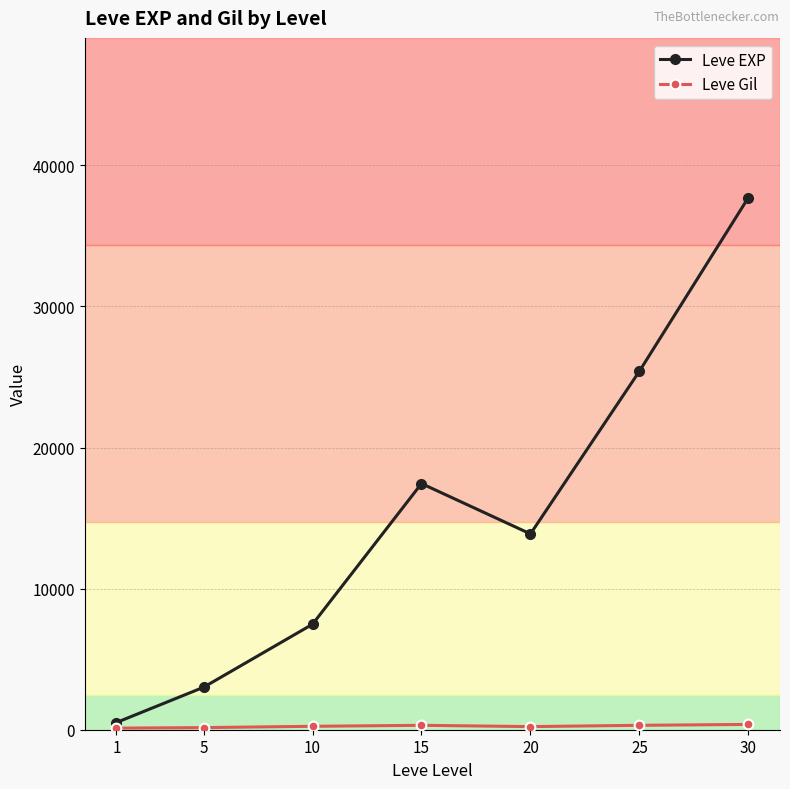

List the labels in order of Leve EXP value, smallest first.

1, 5, 10, 20, 15, 25, 30